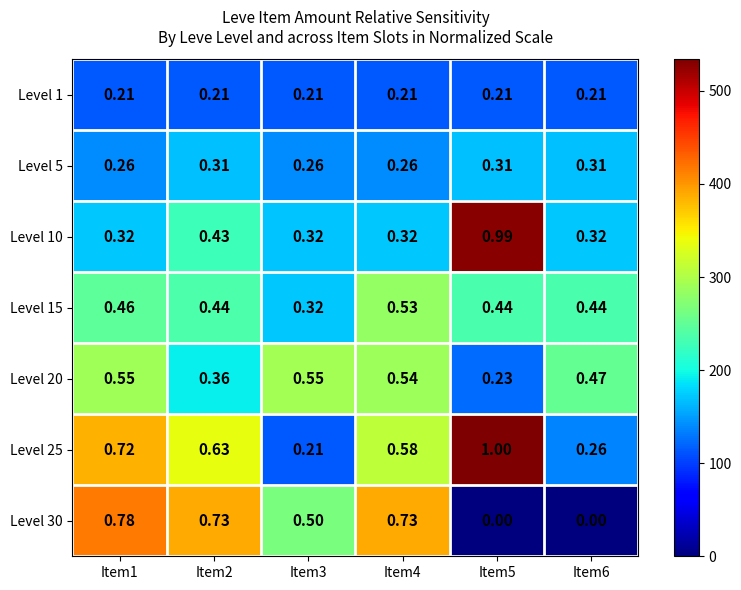

At which category is the sum across all series the highest?

Item1